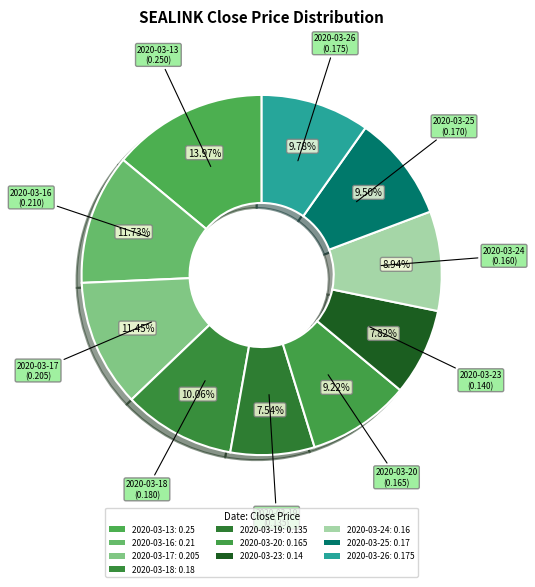

Which category has the biggest portion of the pie?

2020-03-13